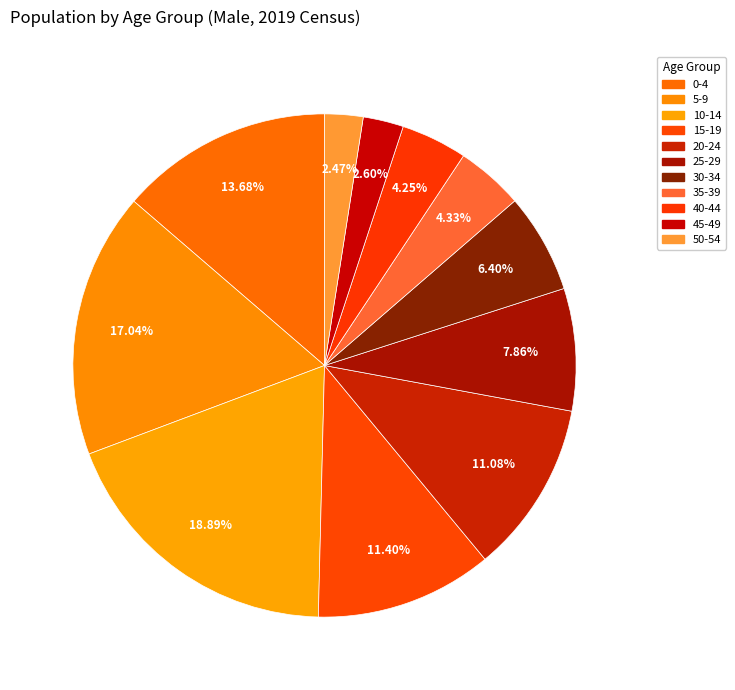

Is there a majority slice in this chart?

No